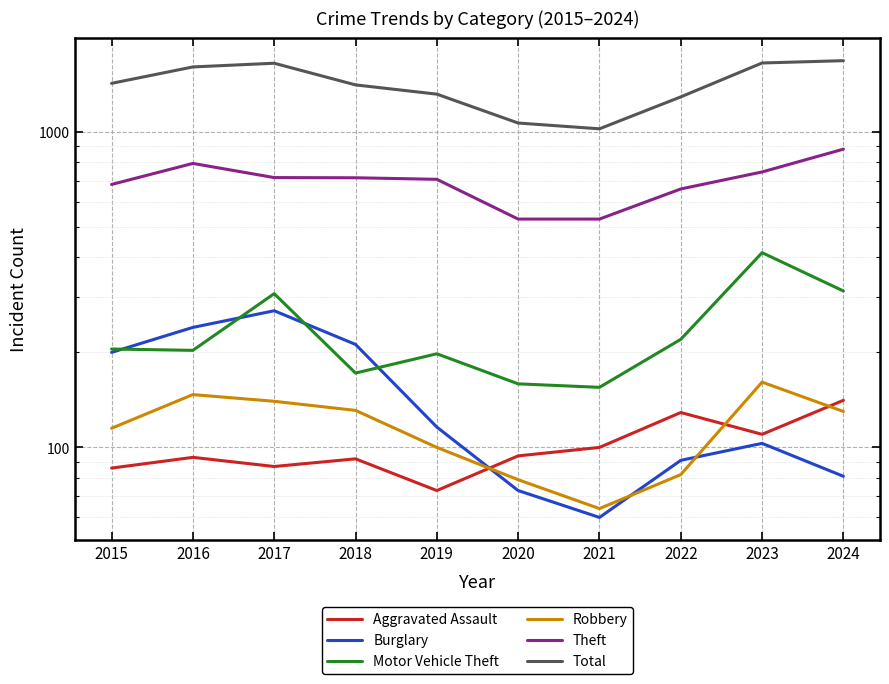

Which label corresponds to the smallest value in the chart?

2021